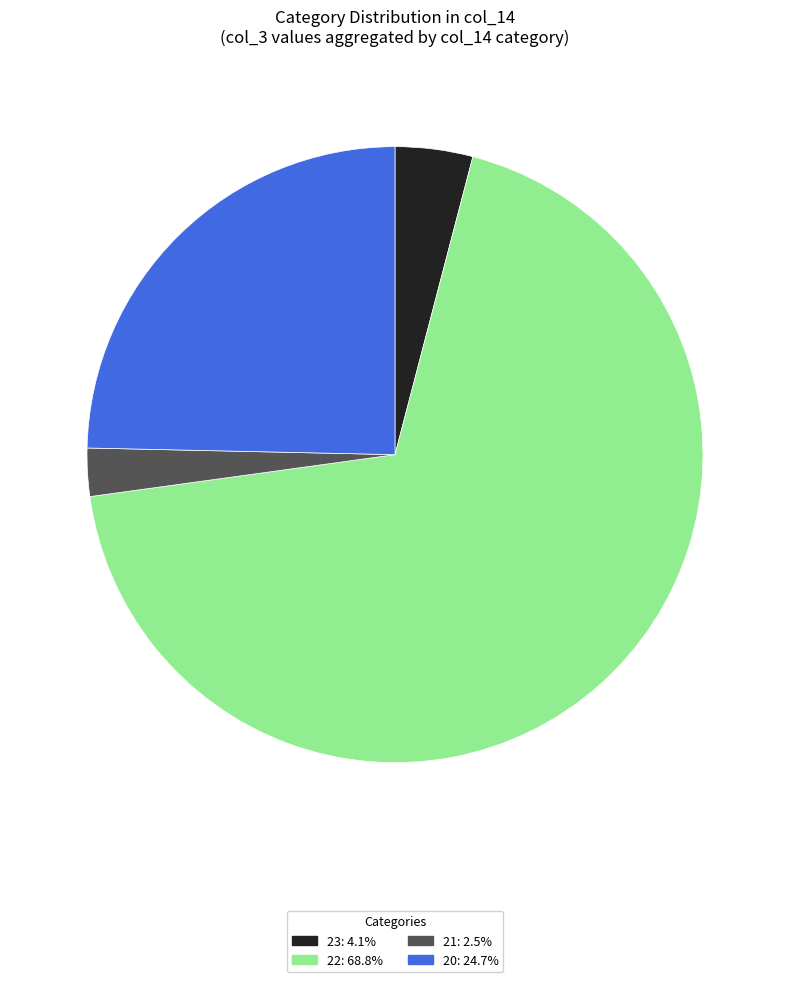

Is there any slice that represents more than half of the pie?

Yes